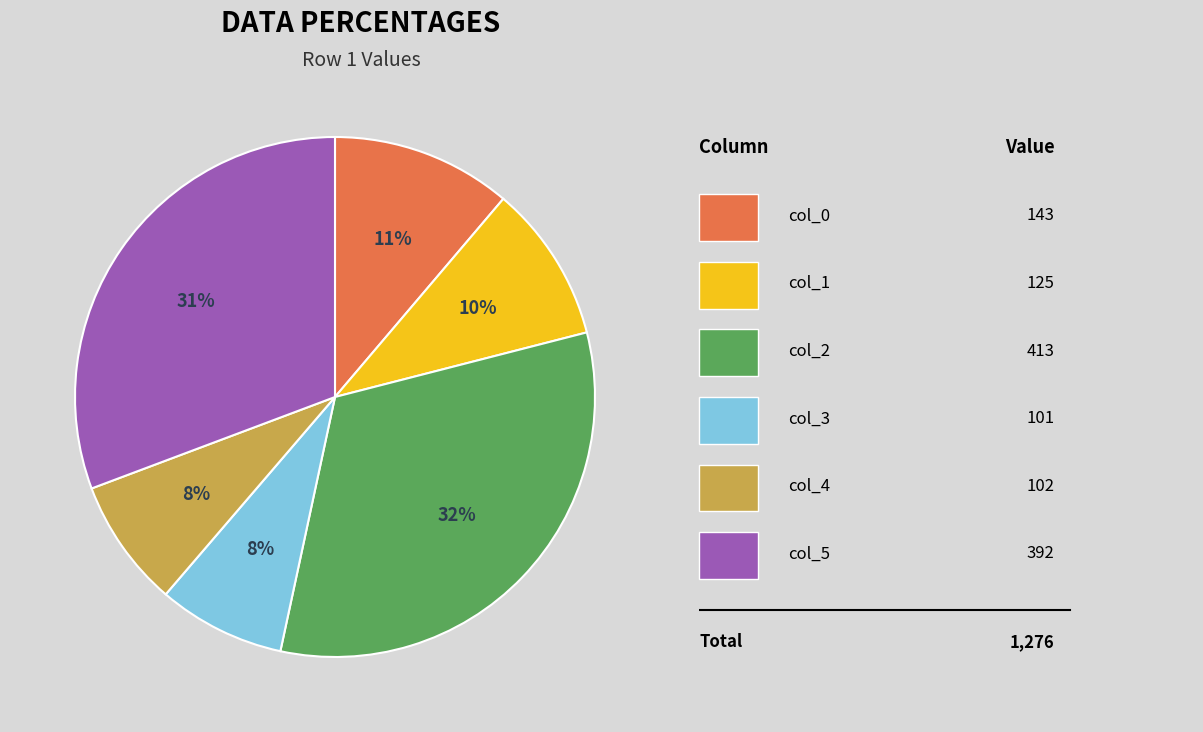

To the nearest percent, what is the difference between the largest and smallest slice percentages?

24%